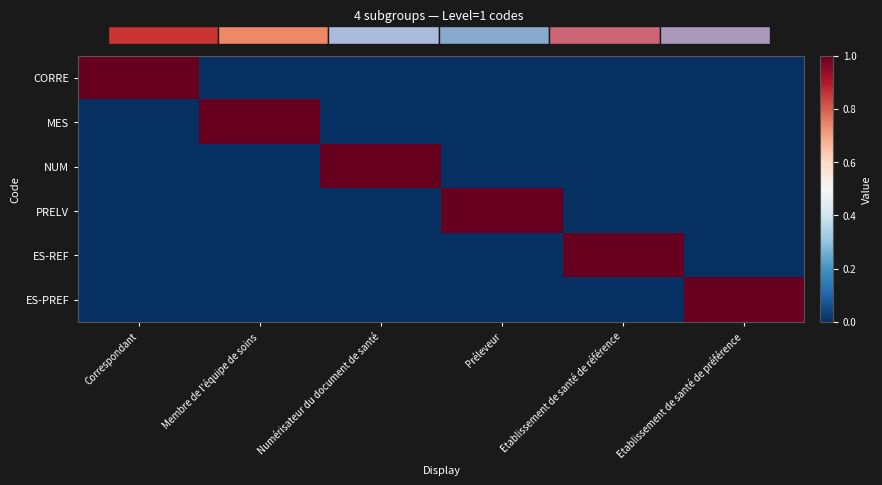

List the series in order of their peak value, highest first.

CORRE, MES, NUM, PRELV, ES-REF, ES-PREF